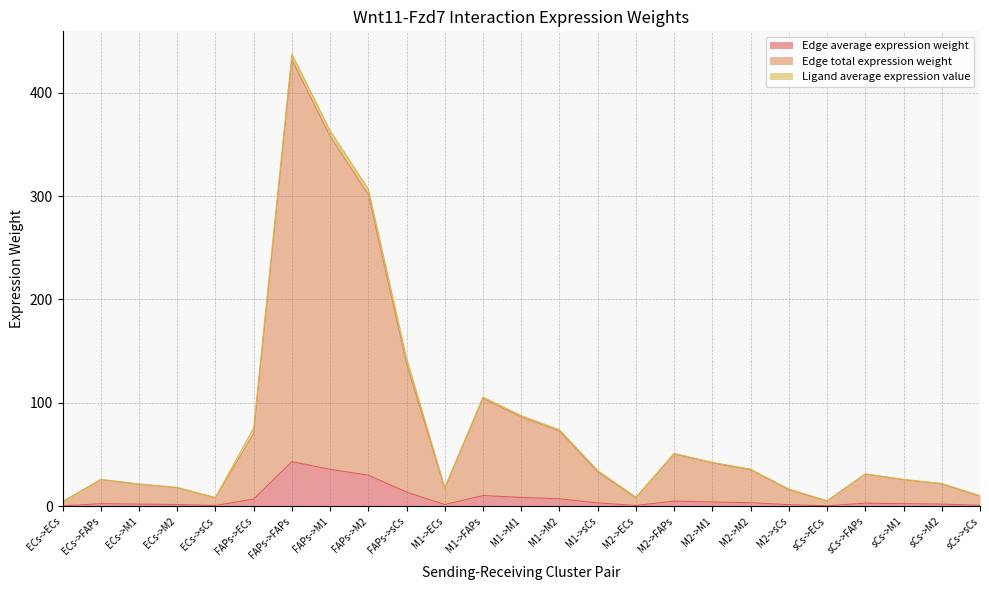

True or false: Edge average expression weight has more than 1 points higher than both neighbors.

True